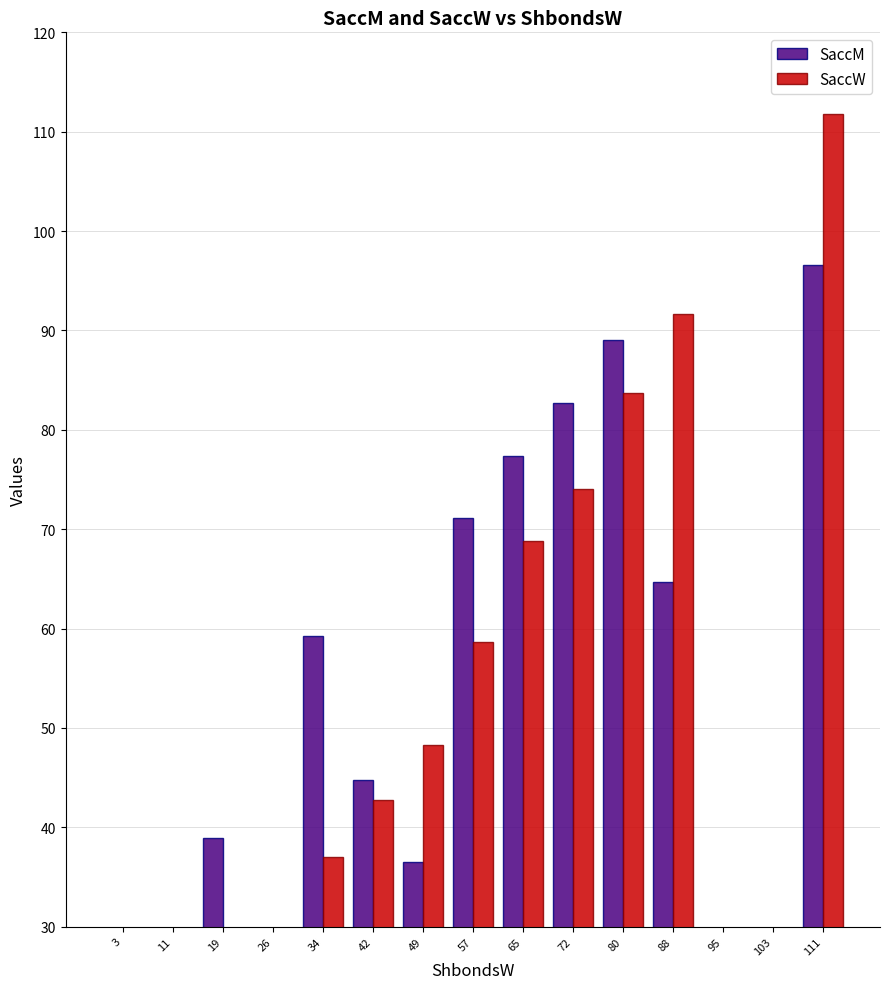

The value of SaccW at 111 is 111.8. True or false?

True